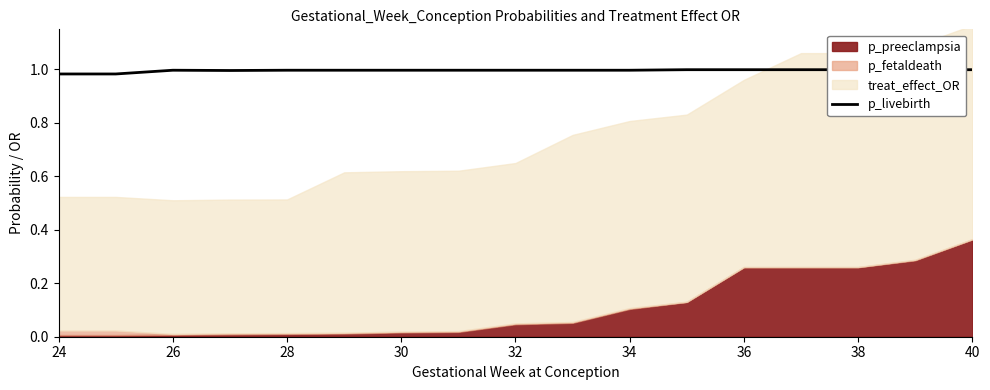

Between 40 and 30, which is larger?

40